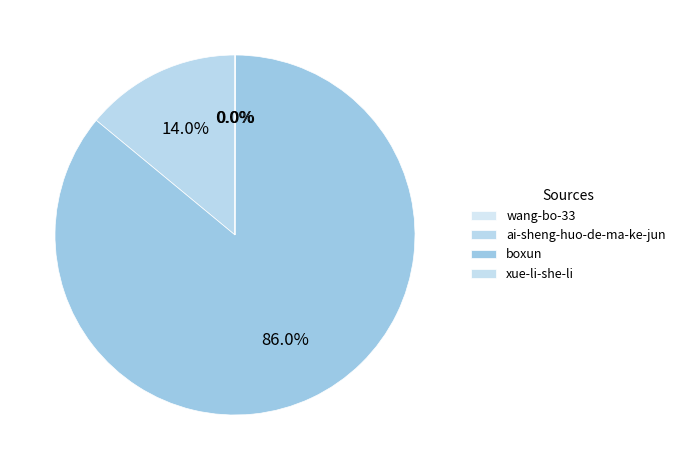

To the nearest percent, what percentage of the pie is ai-sheng-huo-de-ma-ke-jun?

14%